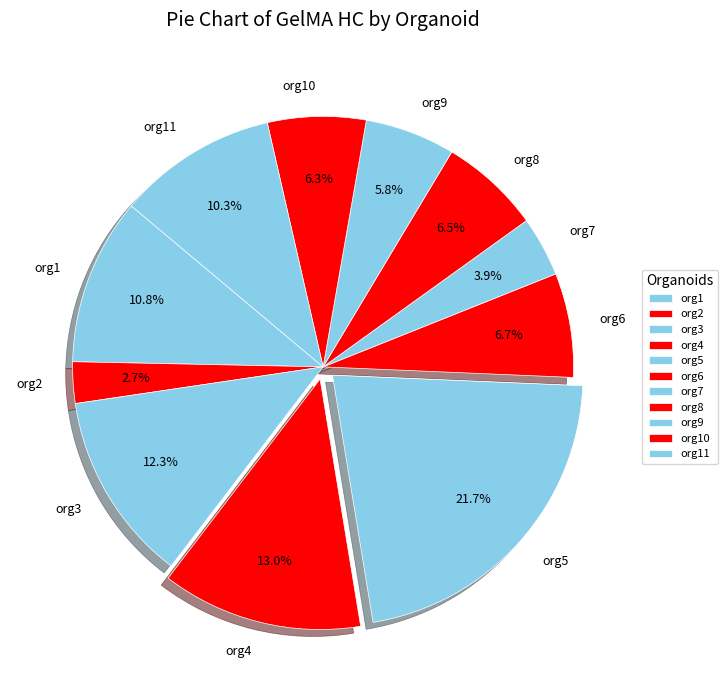

Do org2 and org4 together represent more than half of the pie?

No